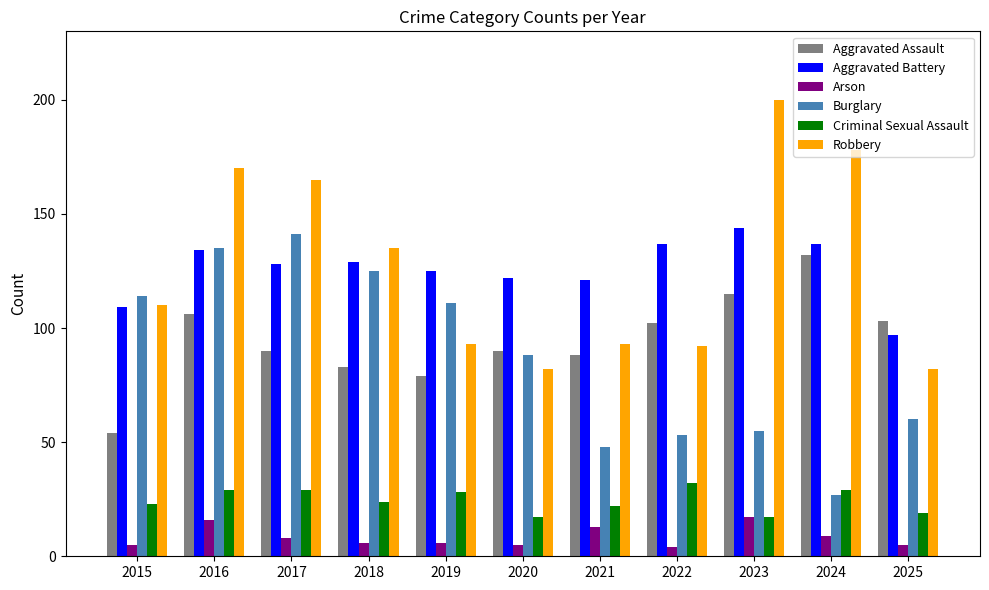

Is the value of Robbery at 2021 greater than the value of Criminal Sexual Assault at 2022?

Yes